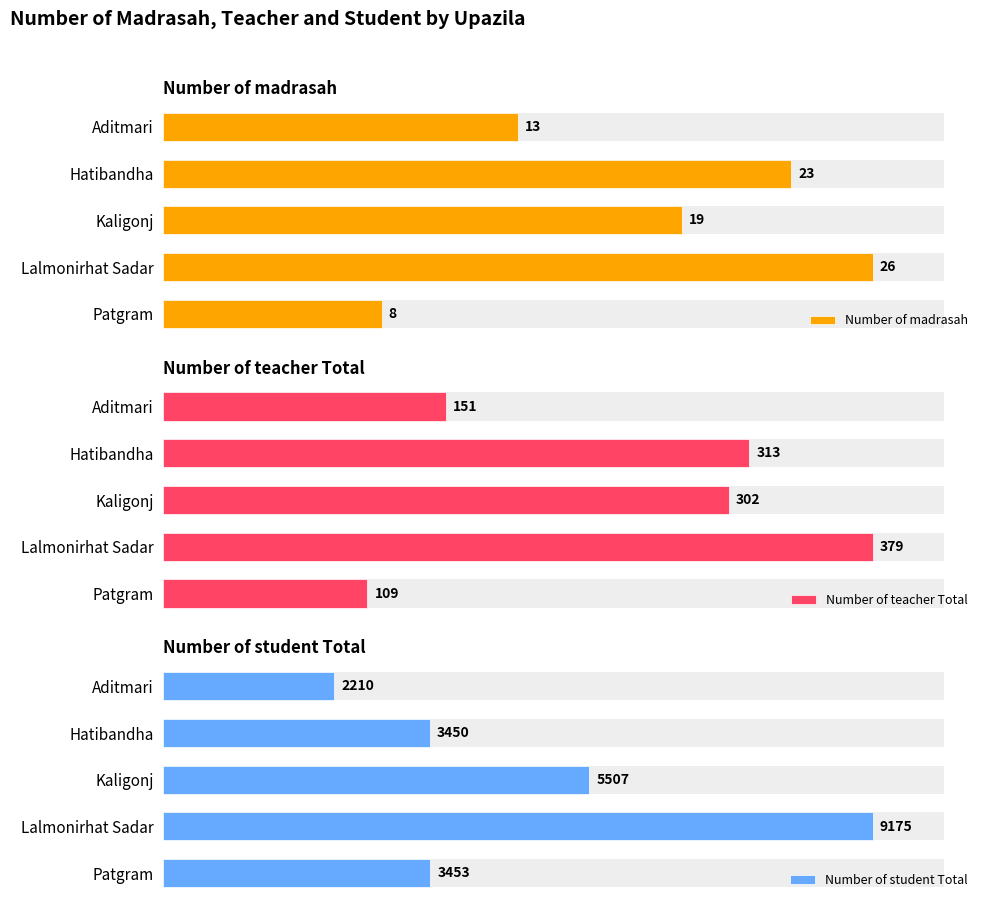

At which label does Number of student Total first exceed 3453?

Kaligonj